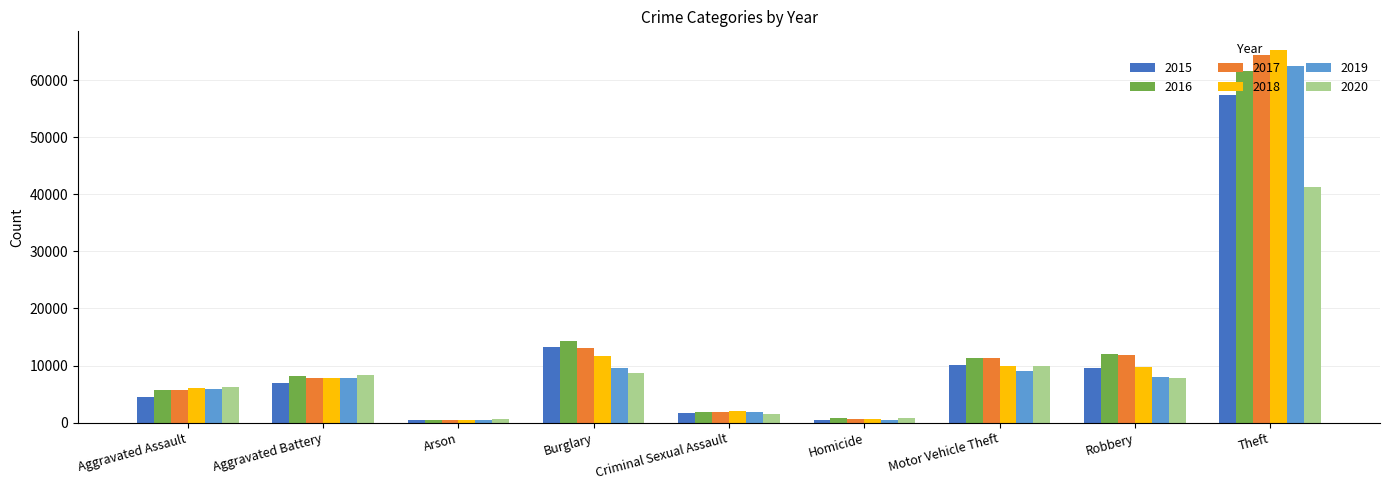

What is the average value of the 2017 series?

13037